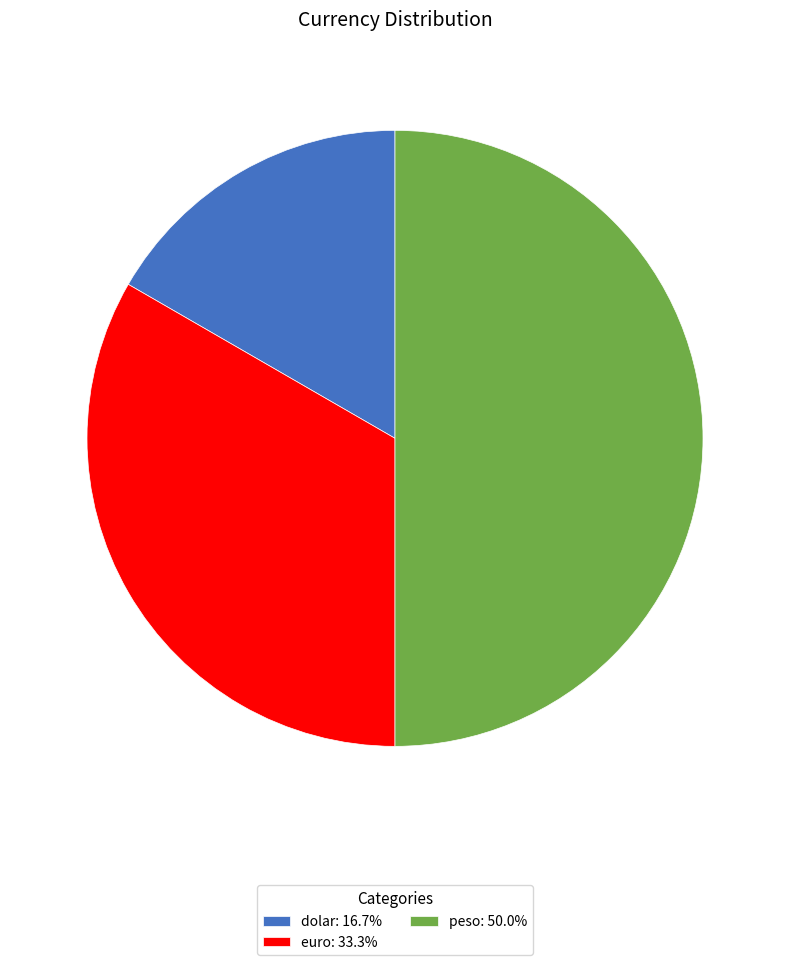

How many segments does this pie chart have?

3